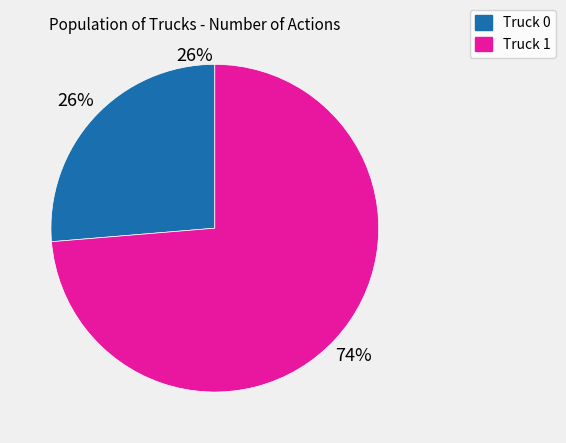

Do Truck 0 and Truck 1 together represent more than half of the pie?

Yes